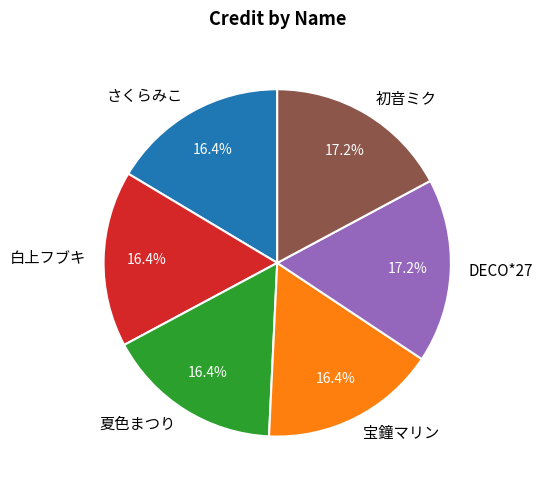

True or false: 初音ミク accounts for 6% of the total.

False